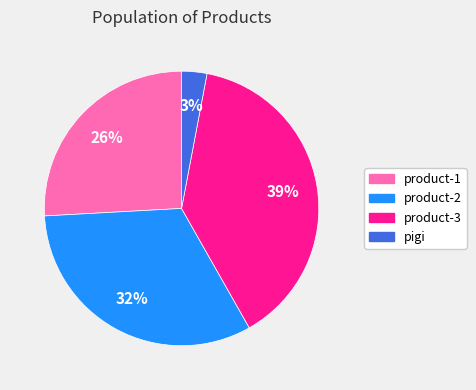

Do product-3 and product-1 together represent more than half of the pie?

Yes